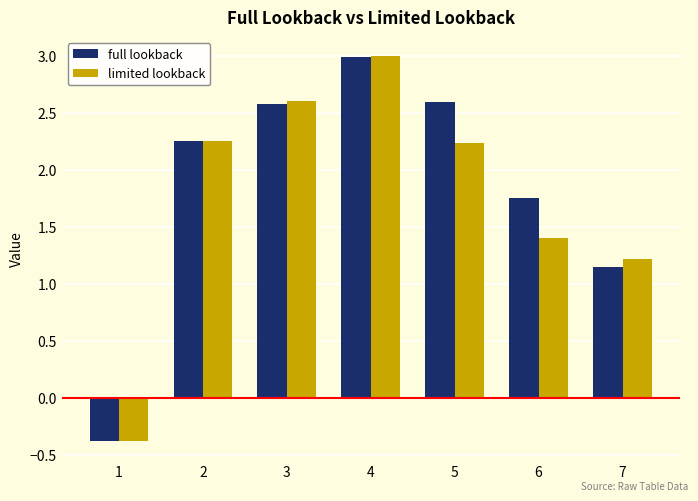

What is the maximum value for limited lookback?

3.0